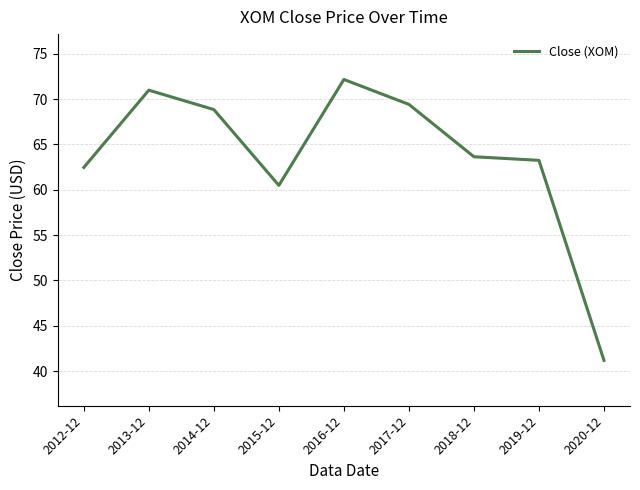

Reading left to right, extract all data points from this chart.

2012-12=62.5	2013-12=71.0	2014-12=68.8	2015-12=60.5	2016-12=72.2	2017-12=69.4	2018-12=63.6	2019-12=63.2	2020-12=41.2